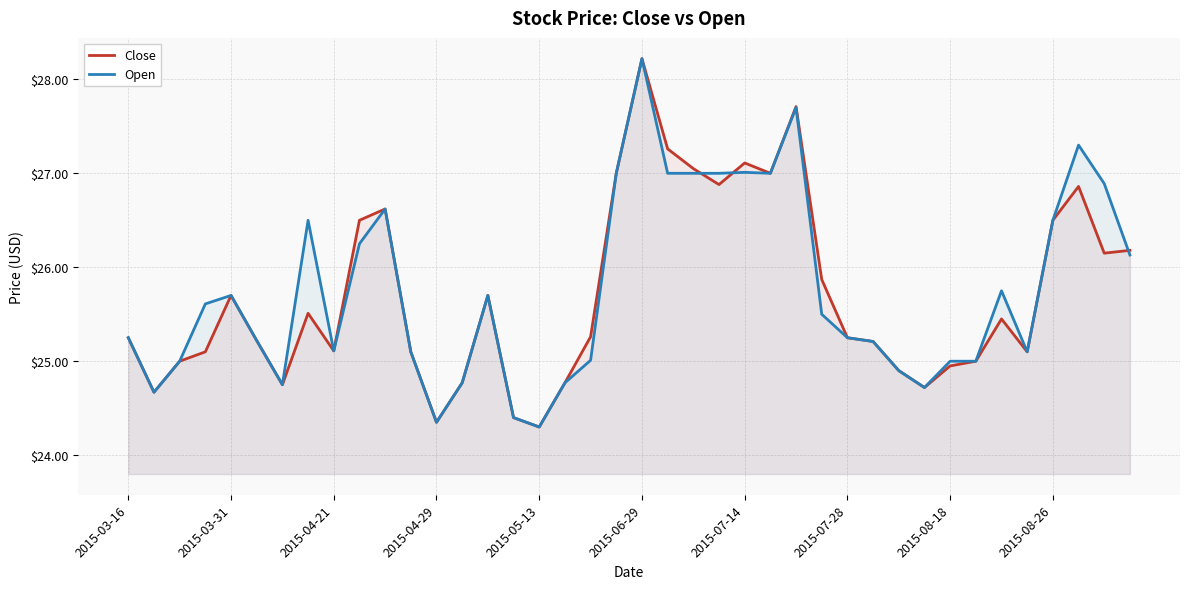

How many lines are shown in the chart?

2